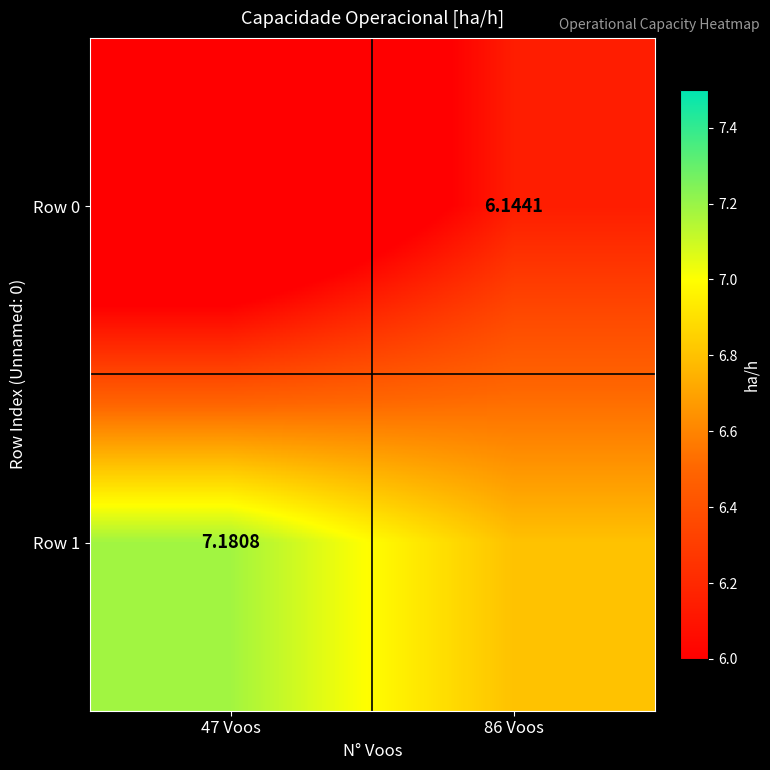

What is the average value of the Row 1 series?

7.0